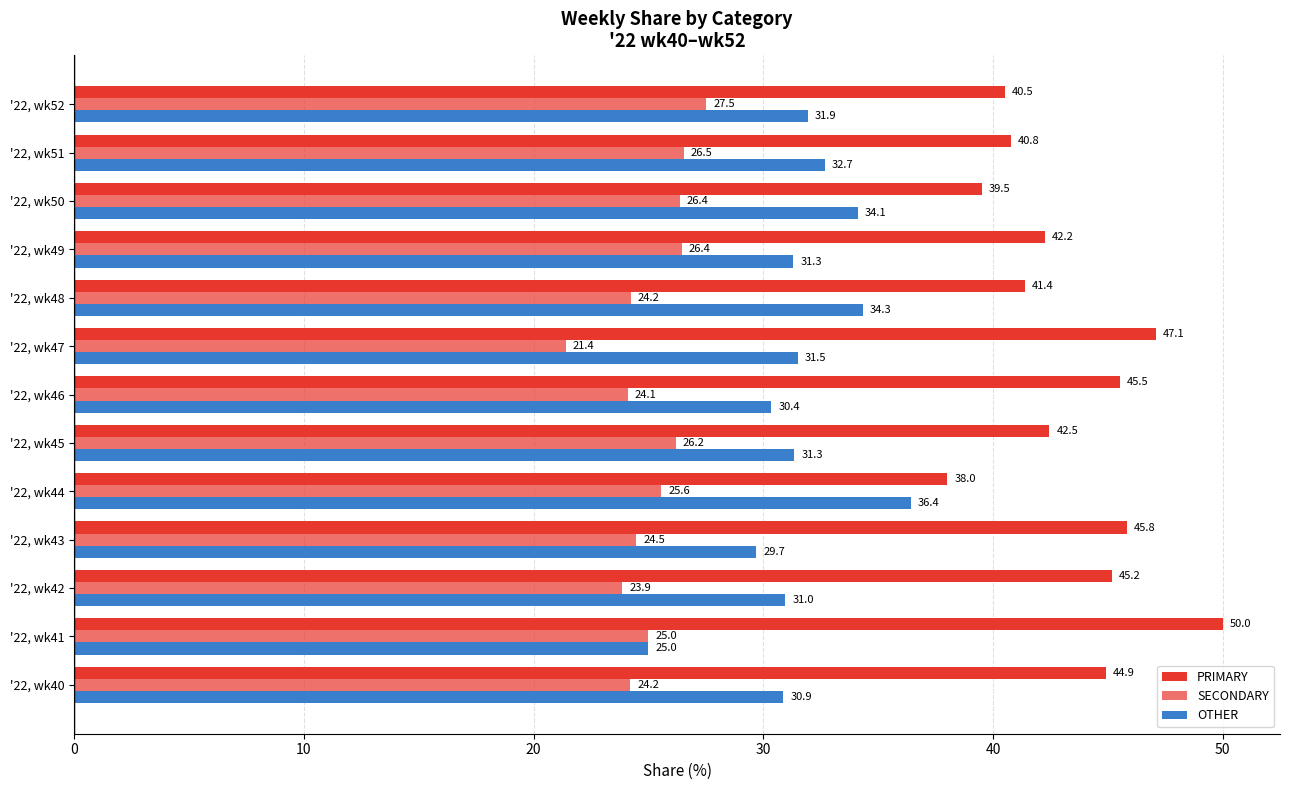

Count the number of categories in the chart.

13